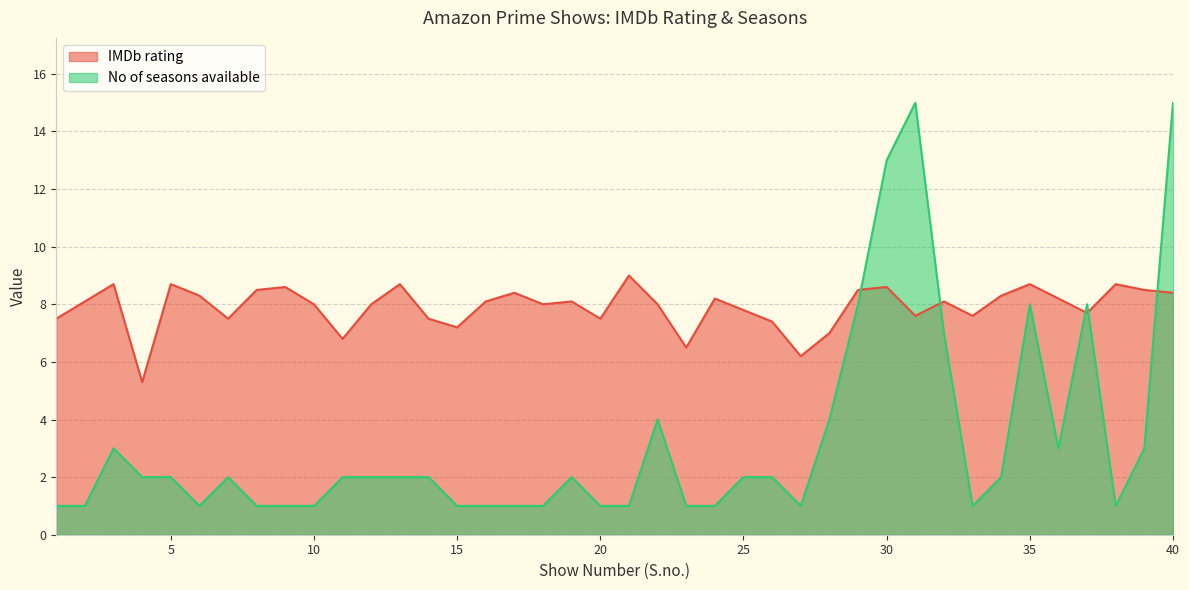

Reading left to right, extract all data points from this chart.

IMDb rating: 7.5	8.1	8.7	5.3	8.7	8.3	7.5	8.5	8.6	8.0	6.8	8.0	8.7	7.5	7.2	8.1	8.4	8.0	8.1	7.5	9.0	8.0	6.5	8.2	7.8	7.4	6.2	7.0	8.5	8.6	7.6	8.1	7.6	8.3	8.7	8.2	7.7	8.7	8.5	8.4
No of seasons available: 1.0	1.0	3.0	2.0	2.0	1.0	2.0	1.0	1.0	1.0	2.0	2.0	2.0	2.0	1.0	1.0	1.0	1.0	2.0	1.0	1.0	4.0	1.0	1.0	2.0	2.0	1.0	4.0	8.0	13.0	15.0	7.0	1.0	2.0	8.0	3.0	8.0	1.0	3.0	15.0